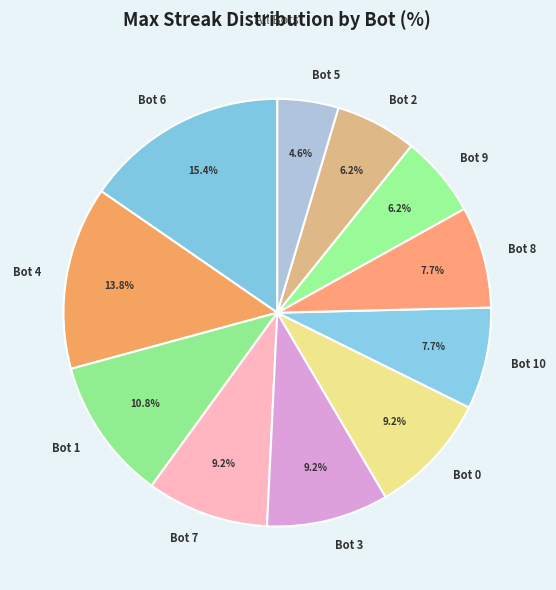

What percentage is the Bot 0 slice, to the nearest percent?

9%